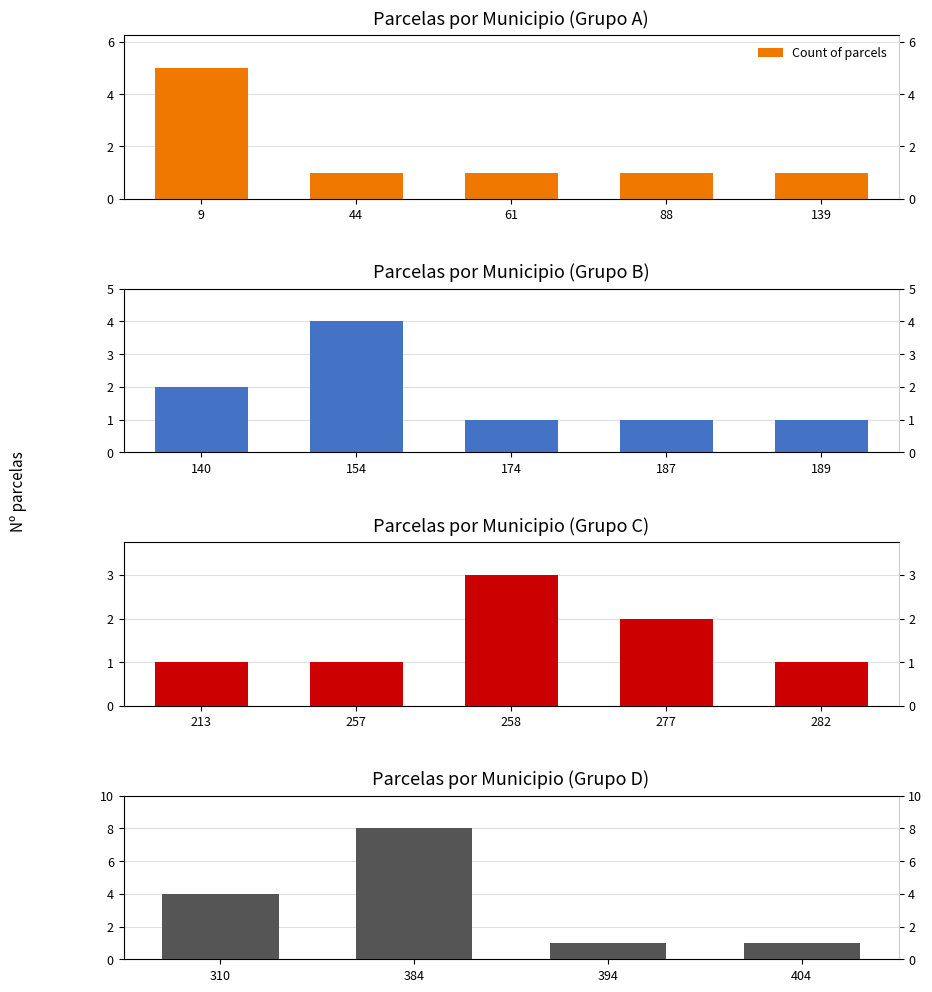

What is the average value?

4